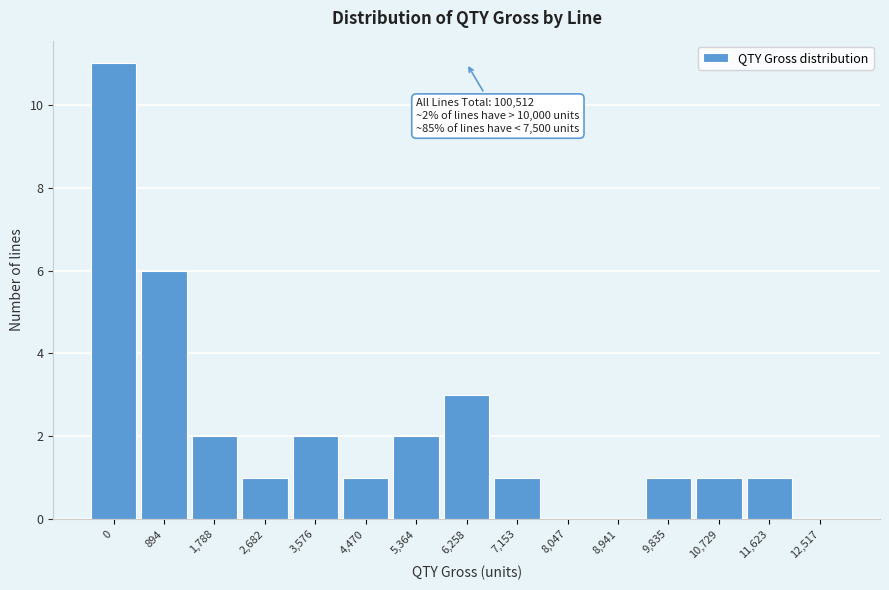

Reading left to right, list all the values displayed in this chart.

0=11	894=6	1,788=2	2,682=1	3,576=2	4,470=1	5,364=2	6,258=3	7,153=1	8,047=0	8,941=0	9,835=1	10,729=1	11,623=1	12,517=0